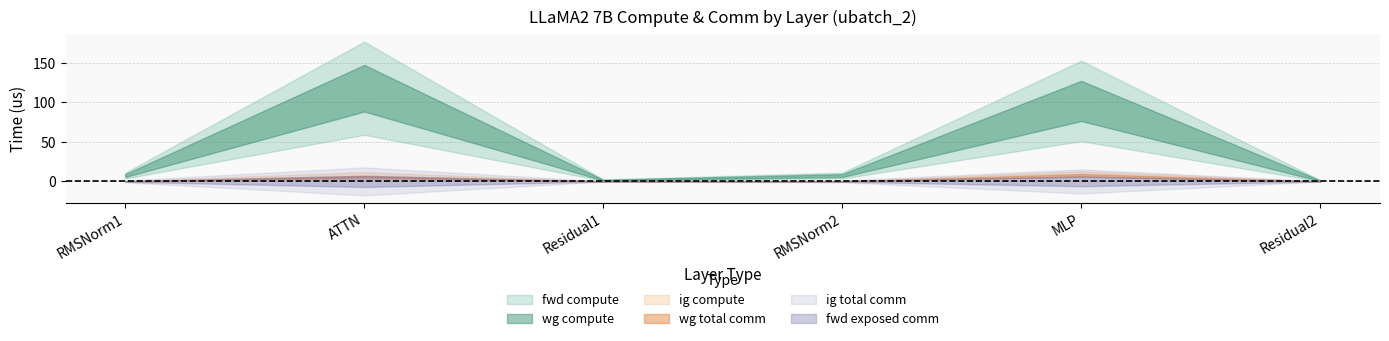

Between Residual1 and ATTN, which is larger?

ATTN